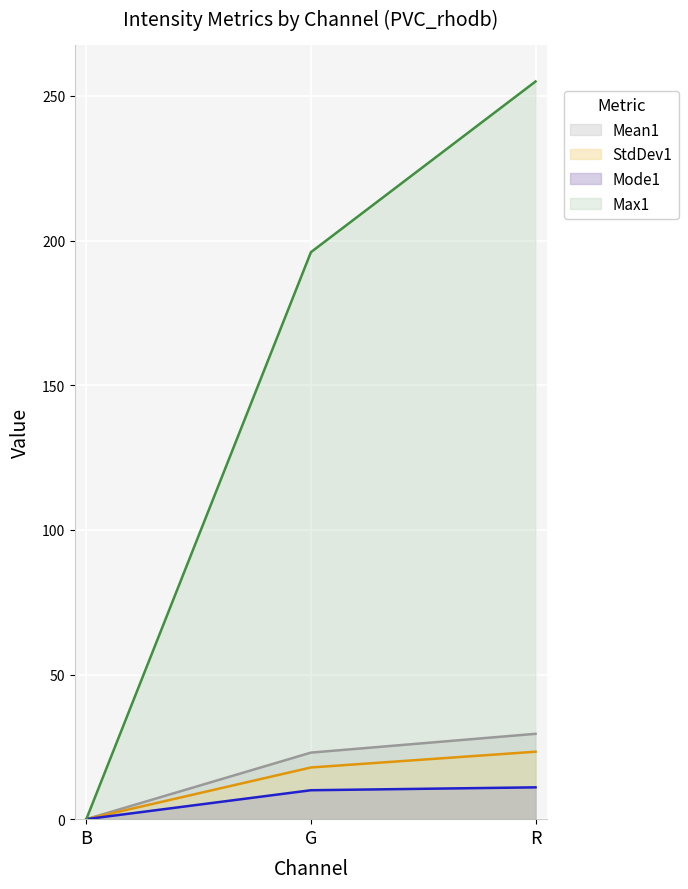

Between R and G, which is larger?

R